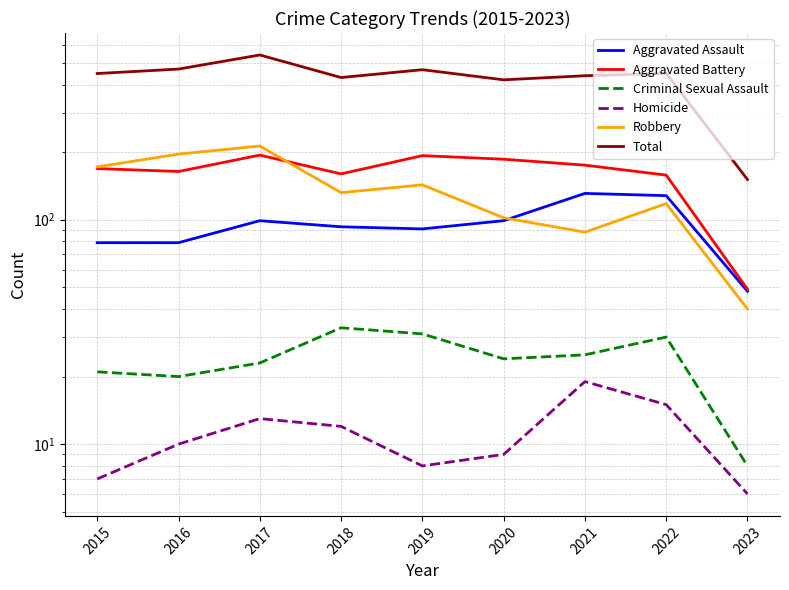

What is the sum of the Aggravated Assault values at 2019 and 2023?

139